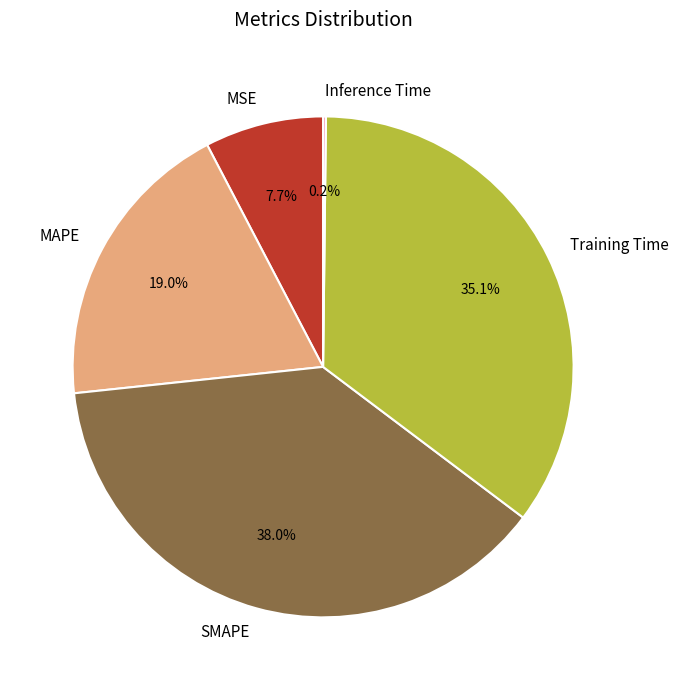

Between SMAPE and MSE, which is larger?

SMAPE